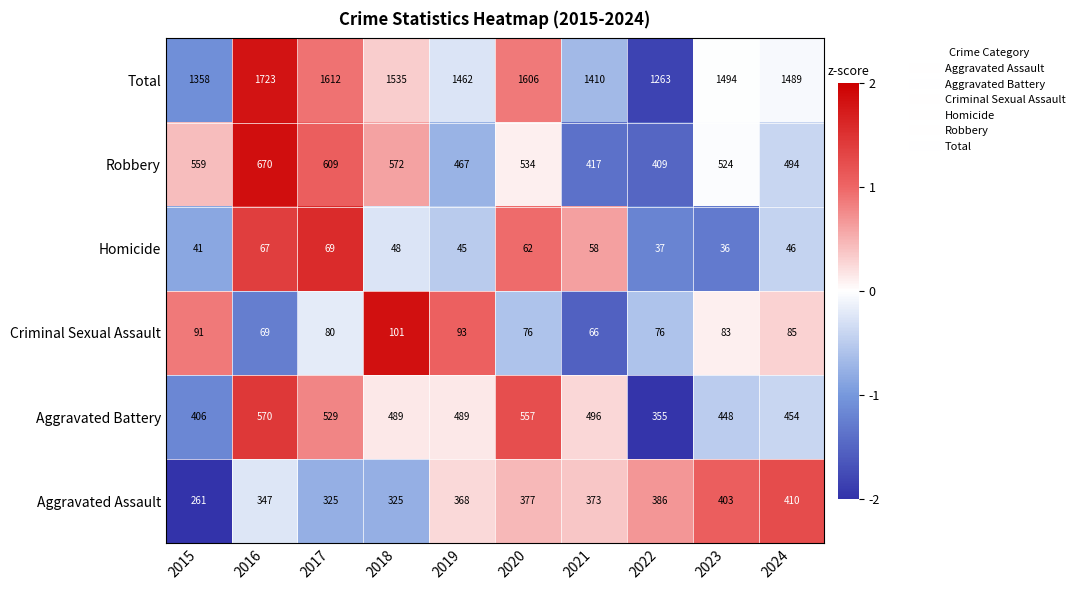

What is the highest value of the Robbery series?

670